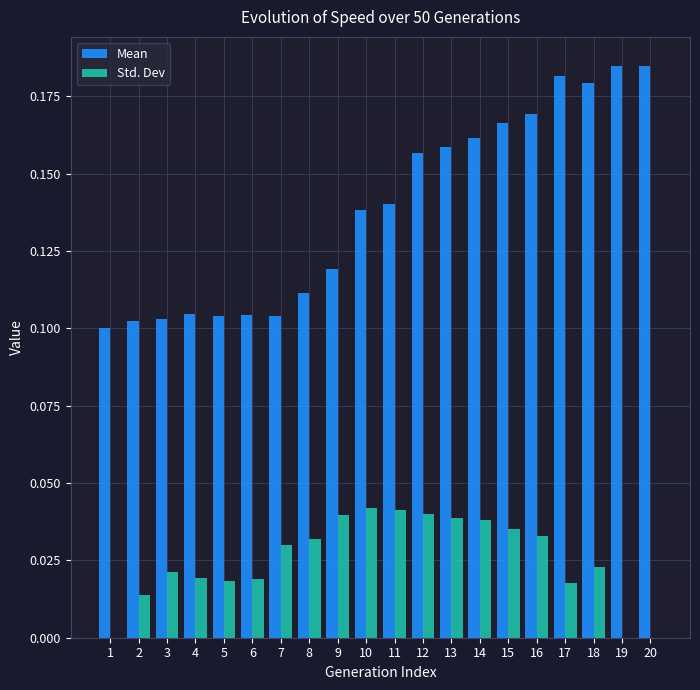

Which series changed the most between 5 and 9?

Std. Dev